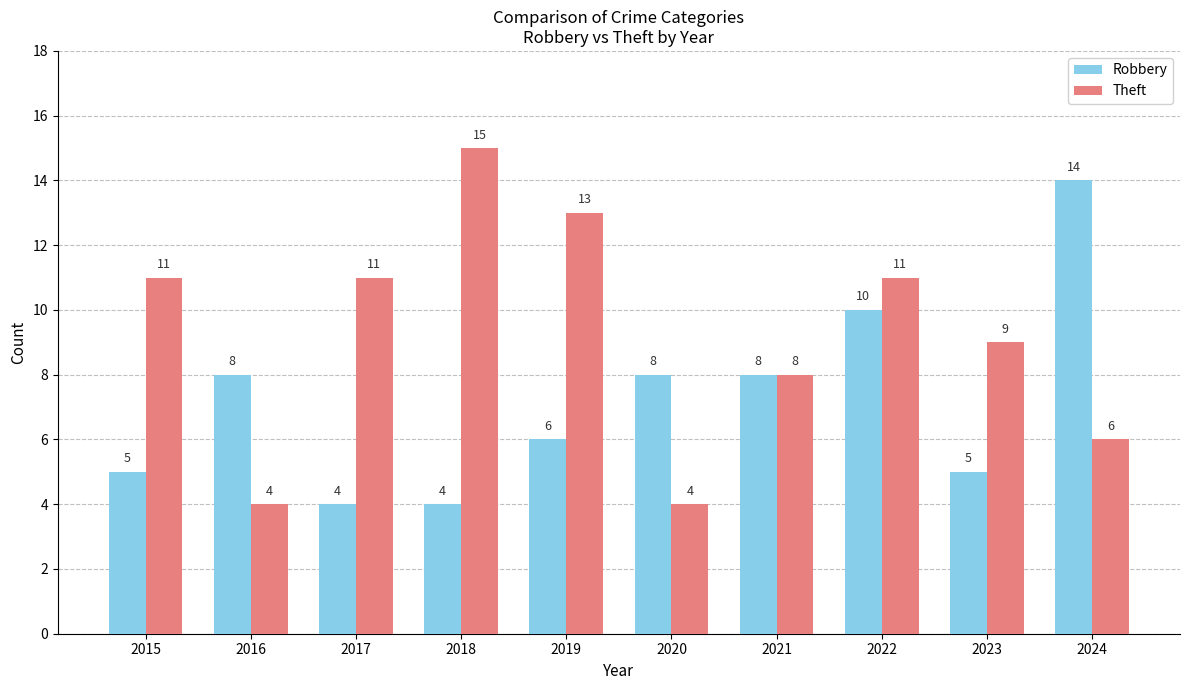

Rank the series by their maximum value, from lowest to highest.

Robbery, Theft